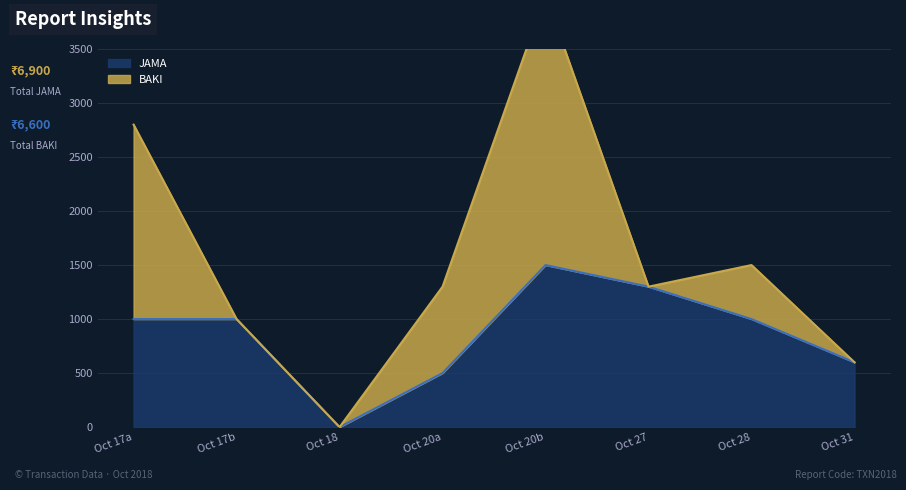

How many points are lower than both their immediate neighbors (excluding endpoints)?

1